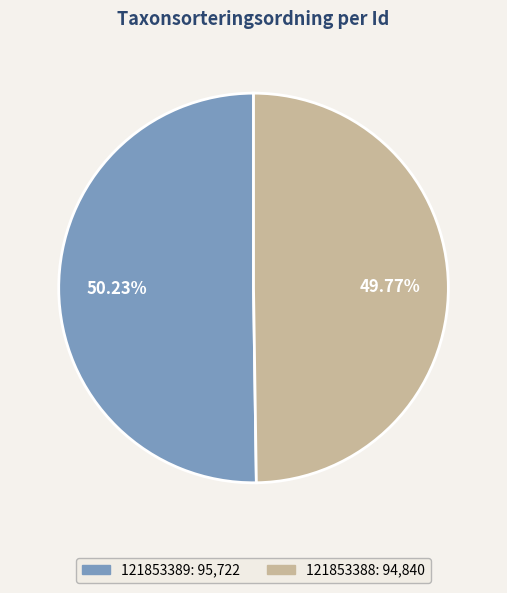

What percentage is NOT represented by 121853388?

50.2%